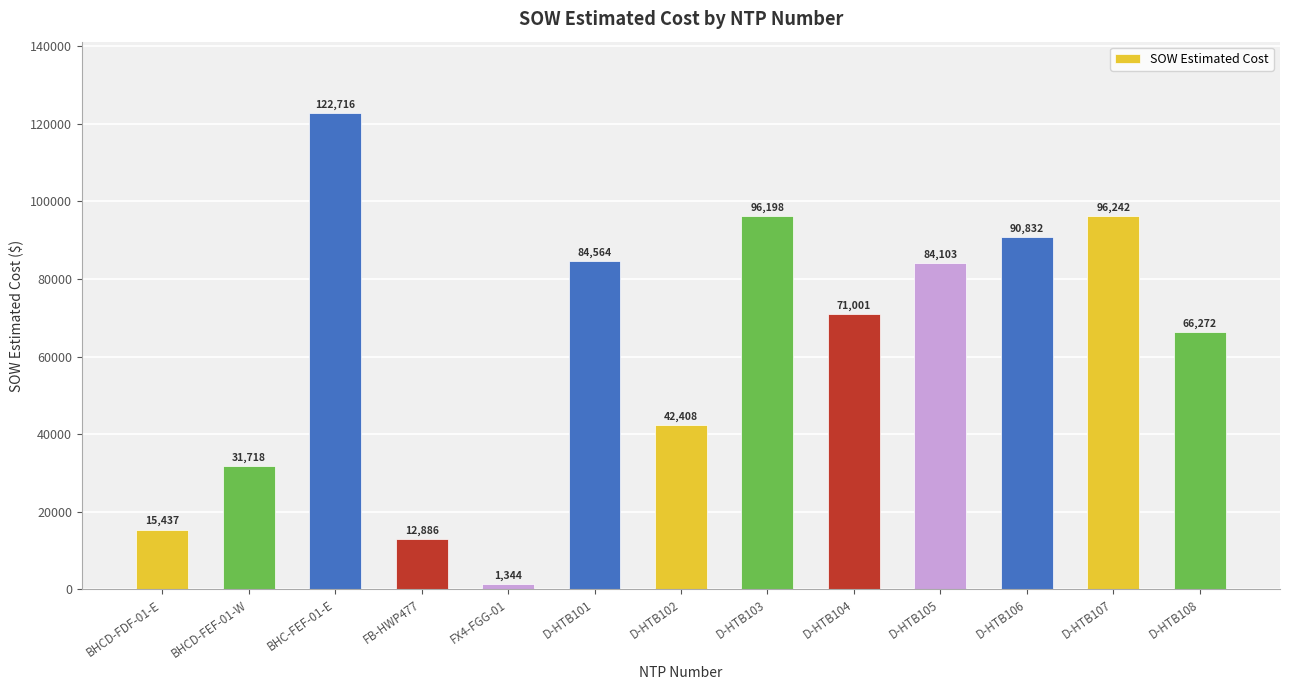

Where is the data nearest to the value 62029?

D-HTB108